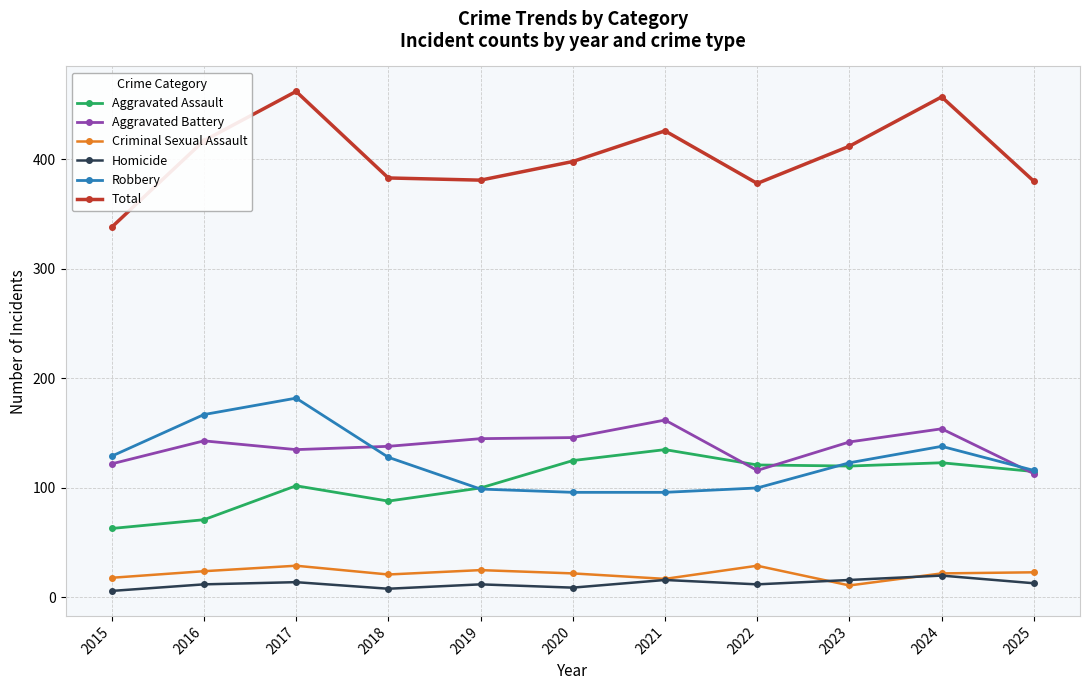

Which series has the widest spread of values?

Total